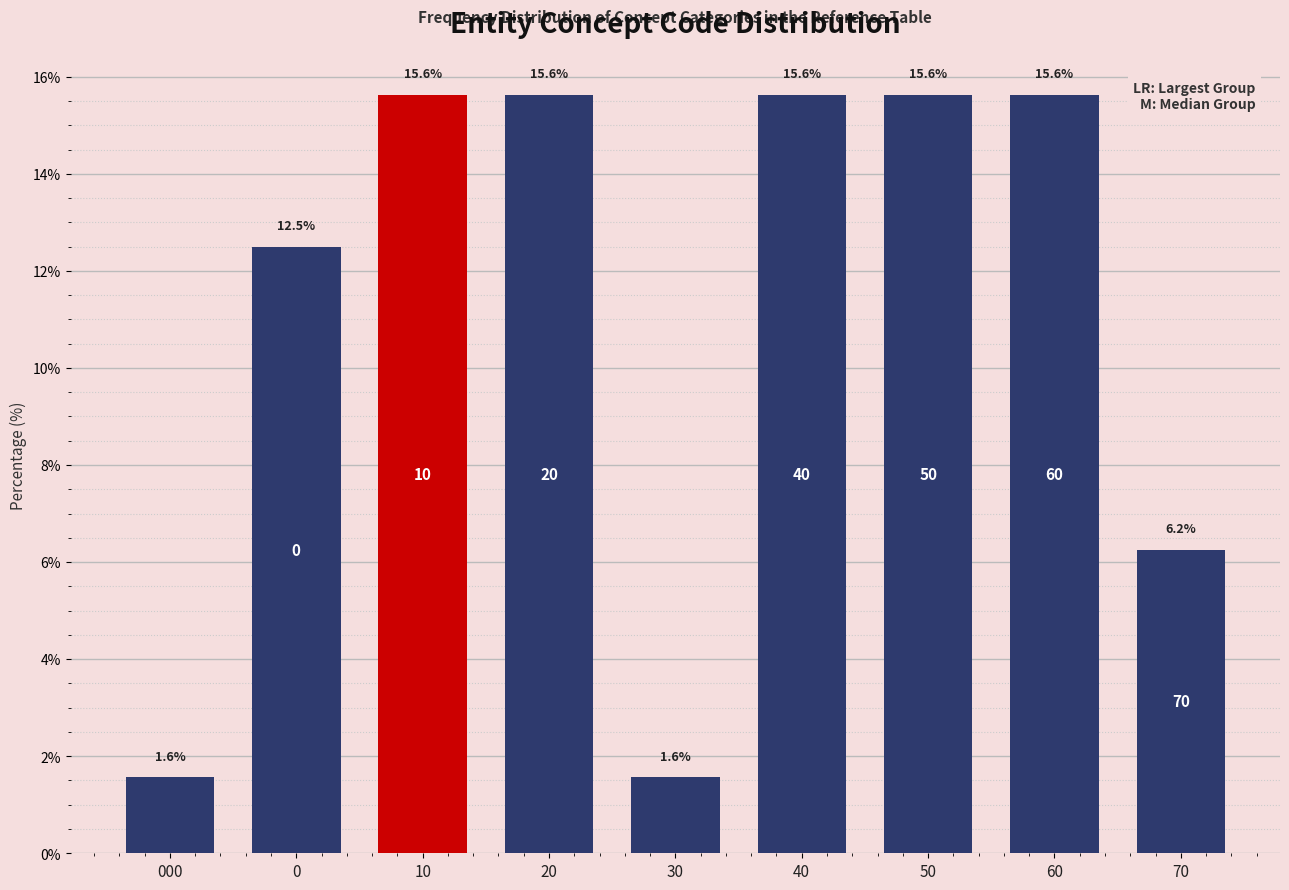

Read the value at 10.

15.6